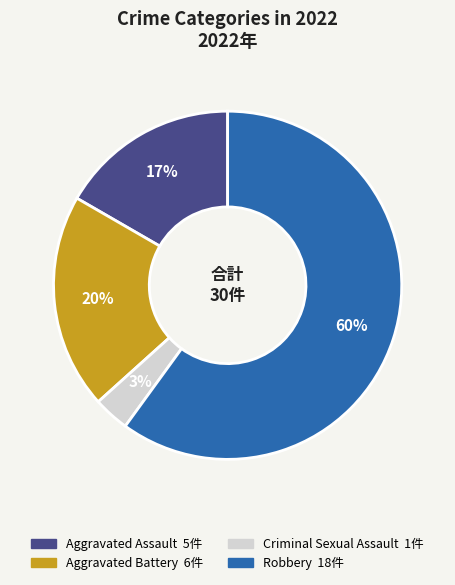

What is the largest slice in the pie chart?

Robbery